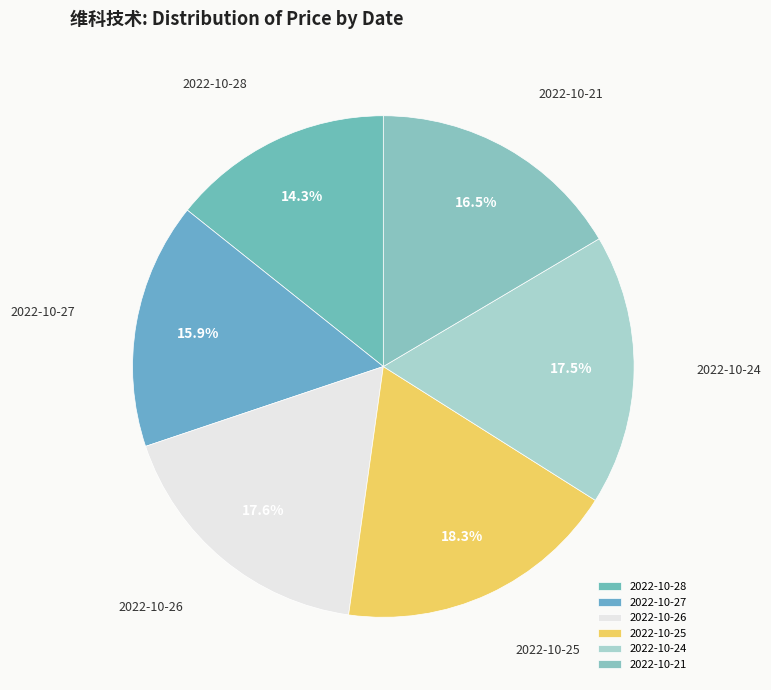

How much of the chart is everything except 2022-10-28?

85.7%